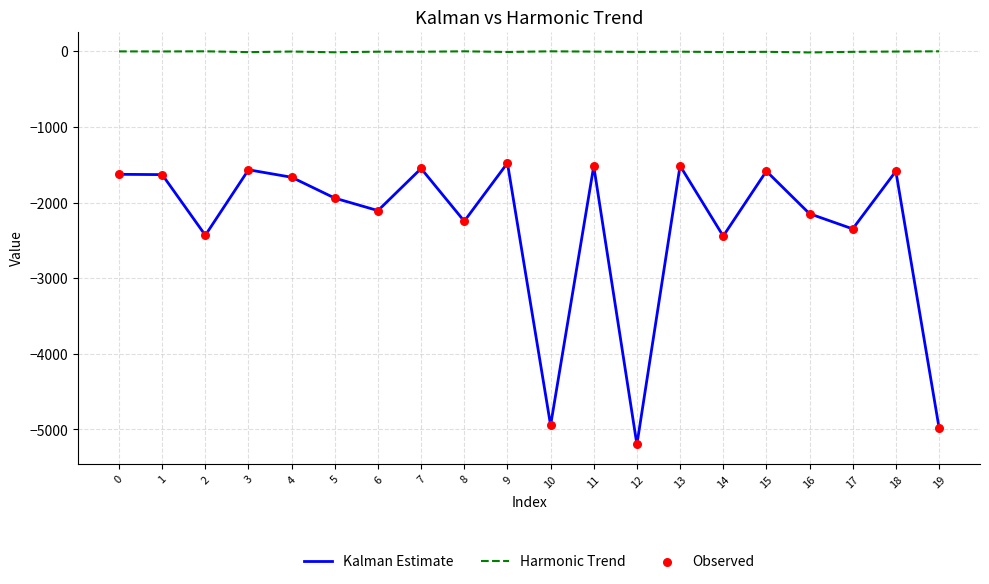

Which series has the widest spread of values?

Kalman Estimate